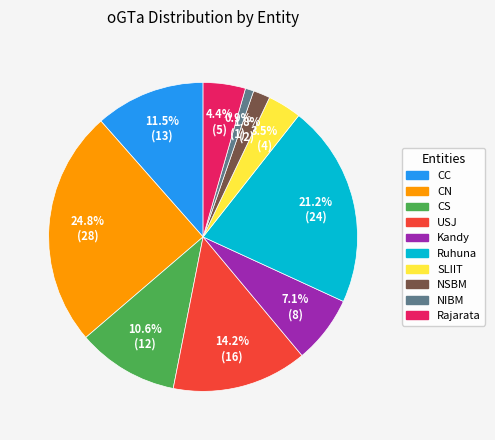

To the nearest percent, what is the average slice percentage?

10%